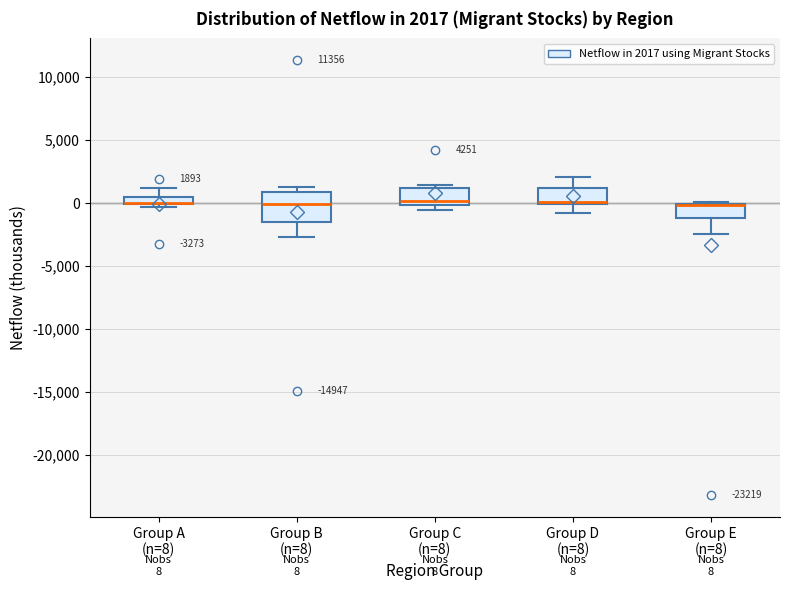

Which box is the tallest, from its lower edge to its upper edge?

Group B (n=8)